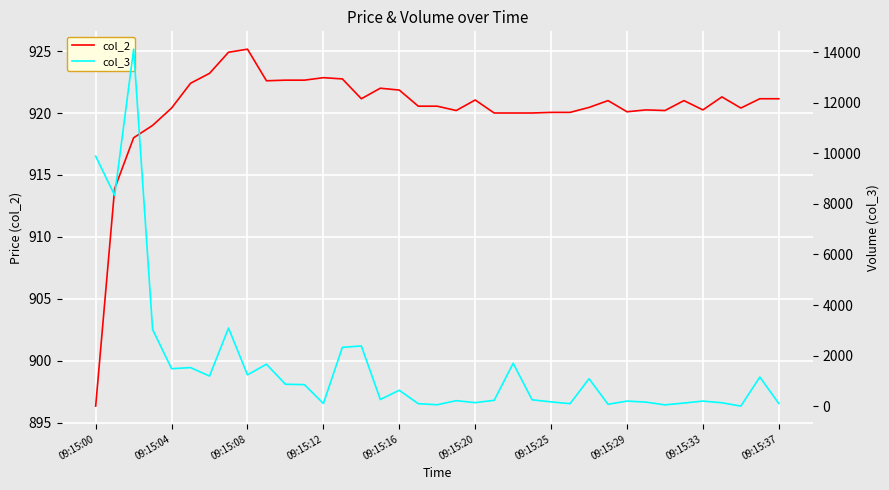

The value of col_2 at 09:15:04 is 920.4. True or false?

True